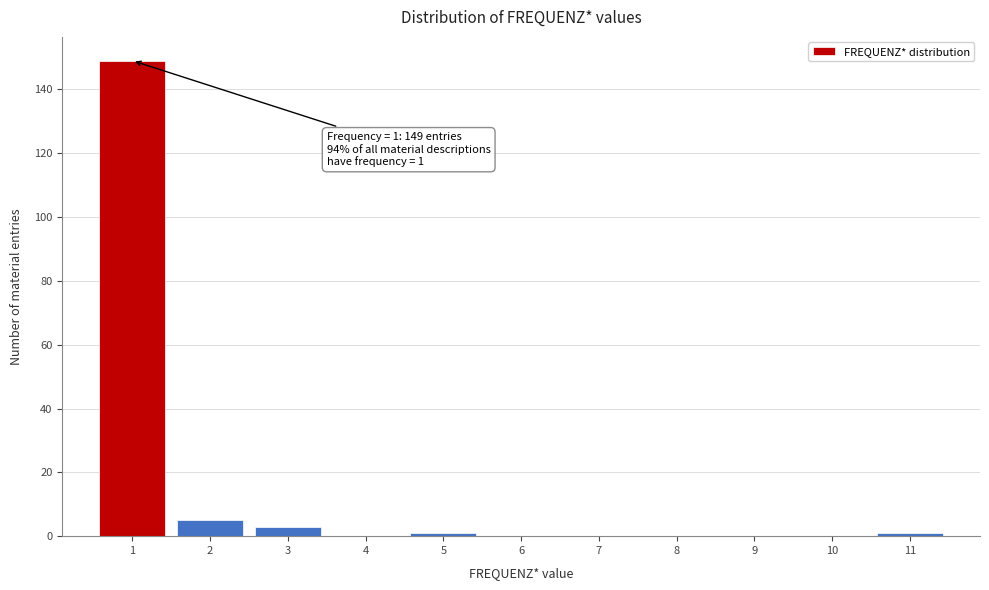

Reading right to left, transcribe all the data shown in this chart.

11=1	10=0	9=0	8=0	7=0	6=0	5=1	4=0	3=3	2=5	1=149